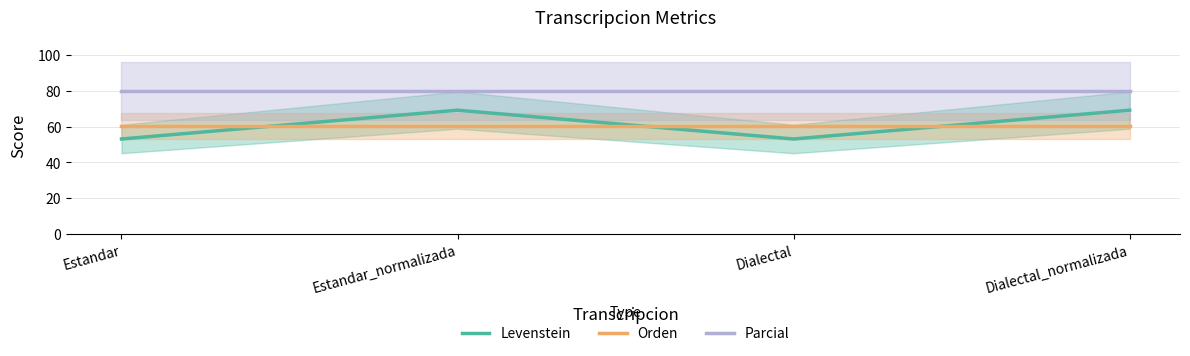

True or false: Parcial and Levenstein cross at least once.

False